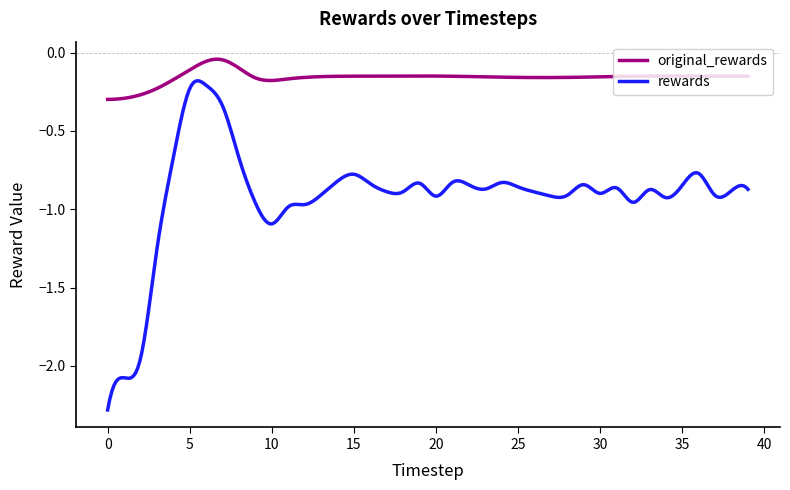

What is the minimum value for rewards?

-2.3